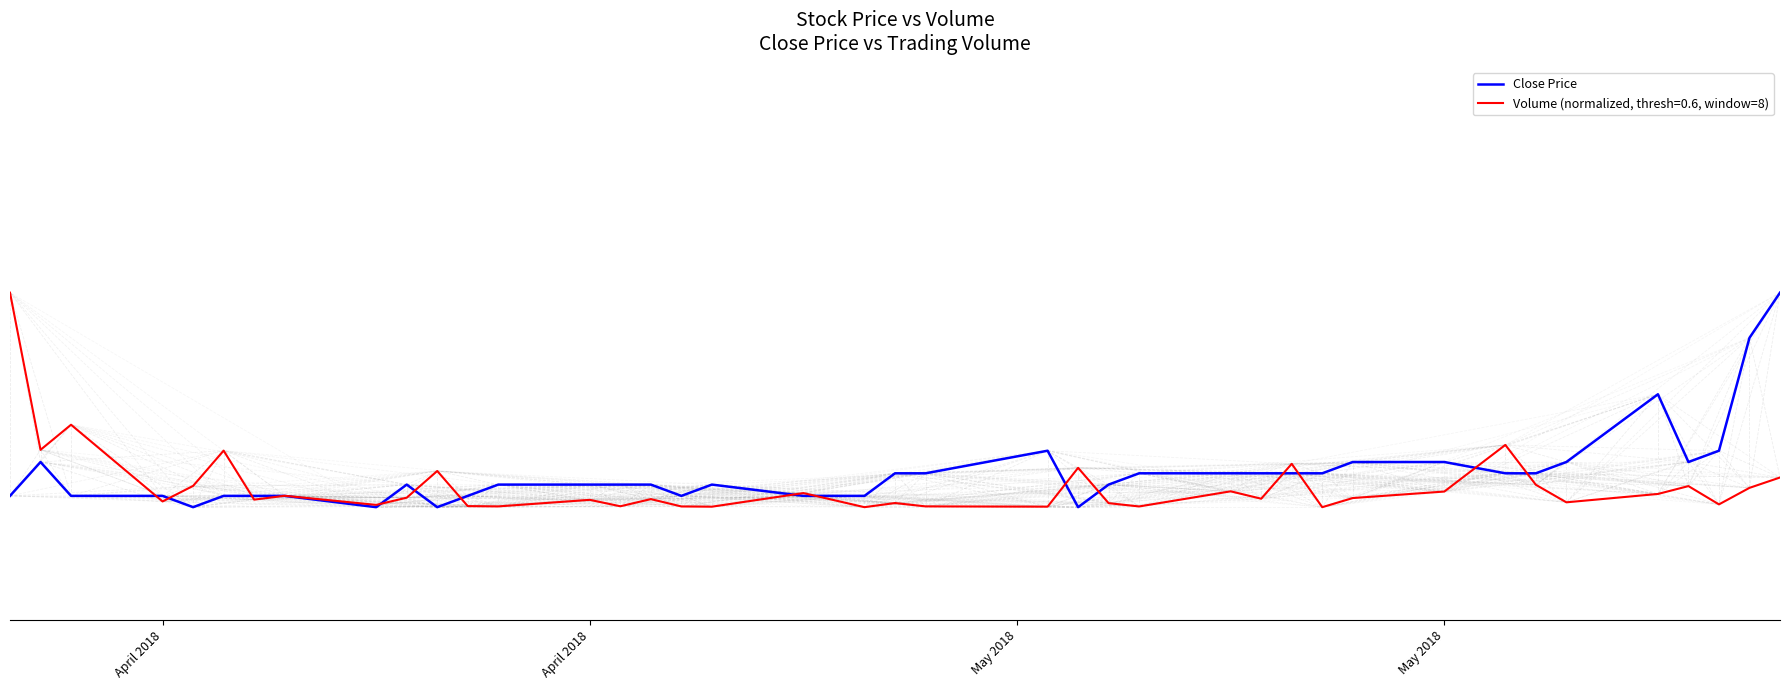

Reading left to right, extract all data points from this chart.

1990	2005	1990	1990	1985	1990	1990	1990	1985	1995	1985	1990	1995	1995	1995	1995	1990	1995	1990	1990	2000	2000	2010	1985	1995	2000	2000	2000	2000	2000	2005	2005	2000	2000	2005	2035	2005	2010	2060	2080